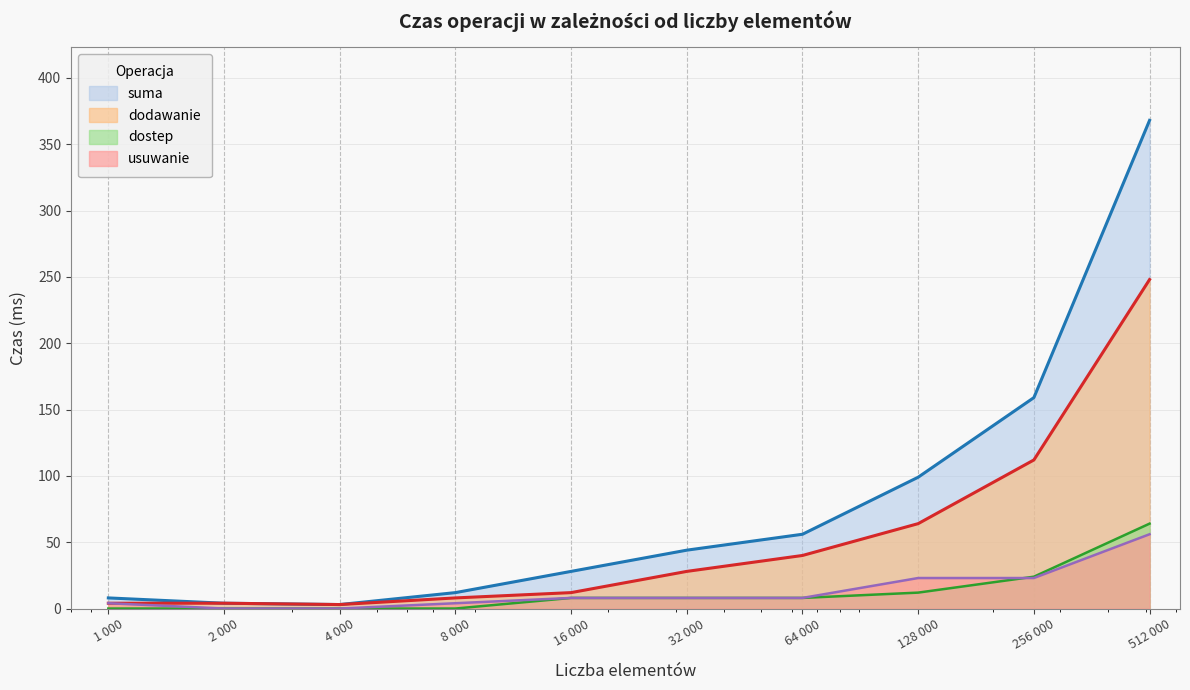

Which series has the largest range (max minus min)?

suma